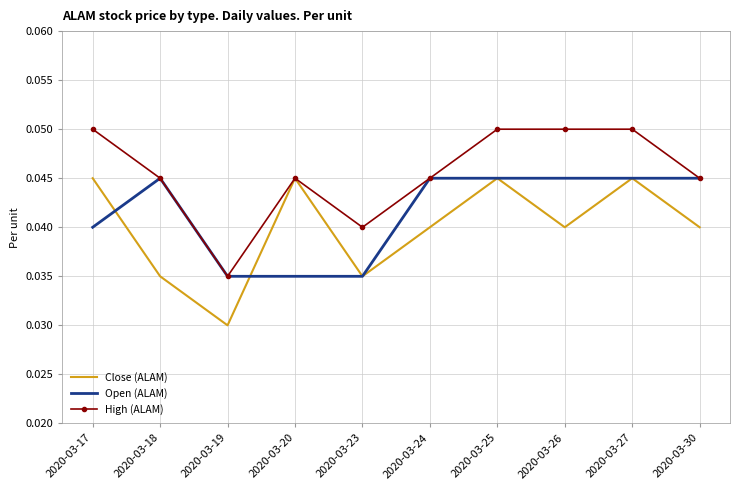

Count the Open (ALAM) values in the range 0 to 1.

10